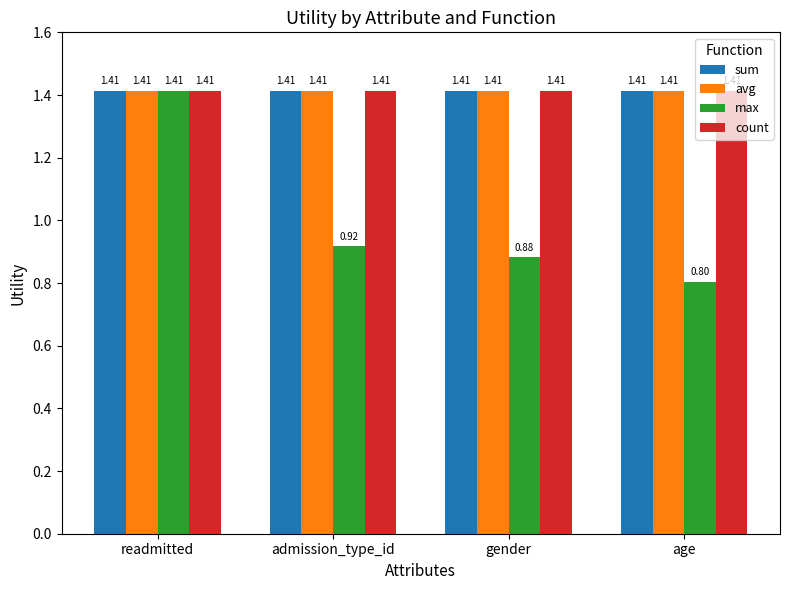

What is the spread (max minus min) of values at admission_type_id?

0.5